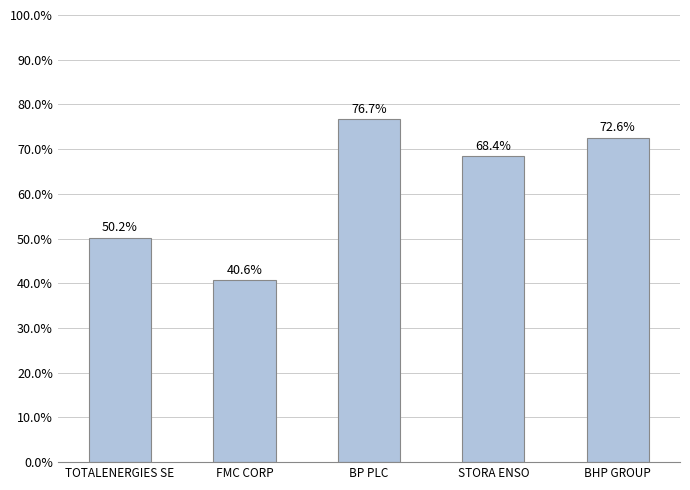

Are the bars horizontal?

No